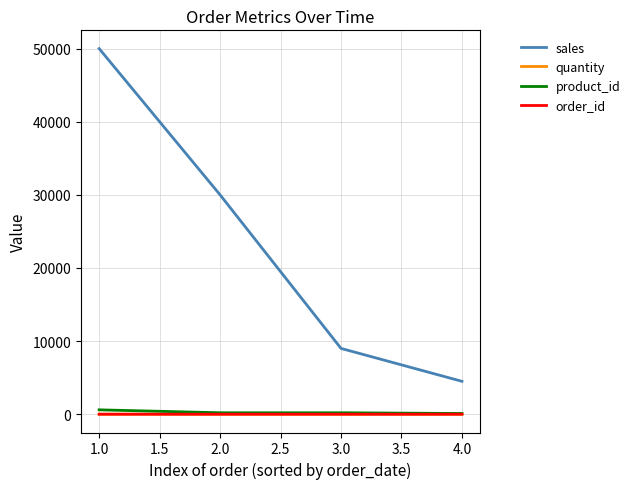

At which category is the sum across all series the highest?

1.0